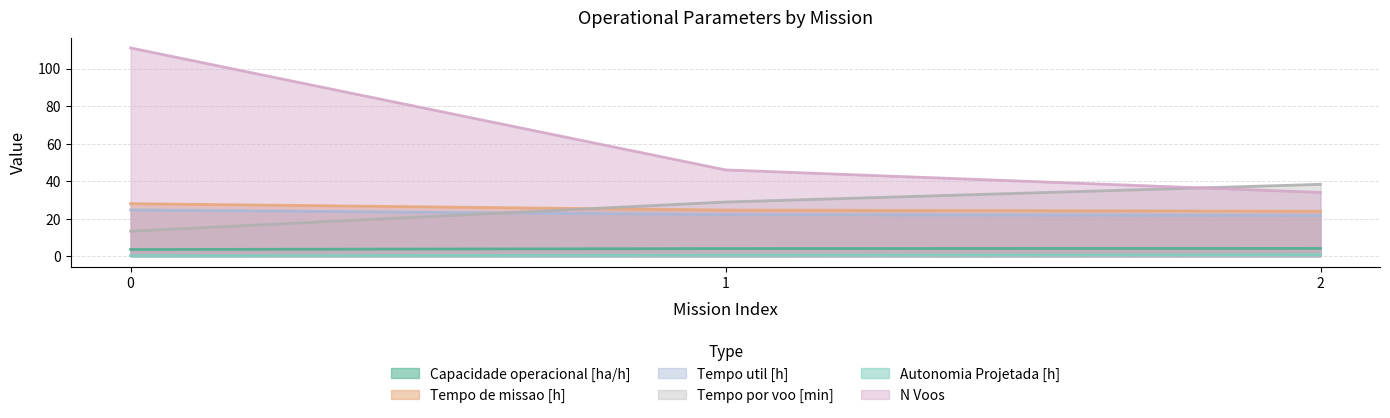

What is the value of the Tempo util [h] point at the 1st from the left?

24.7